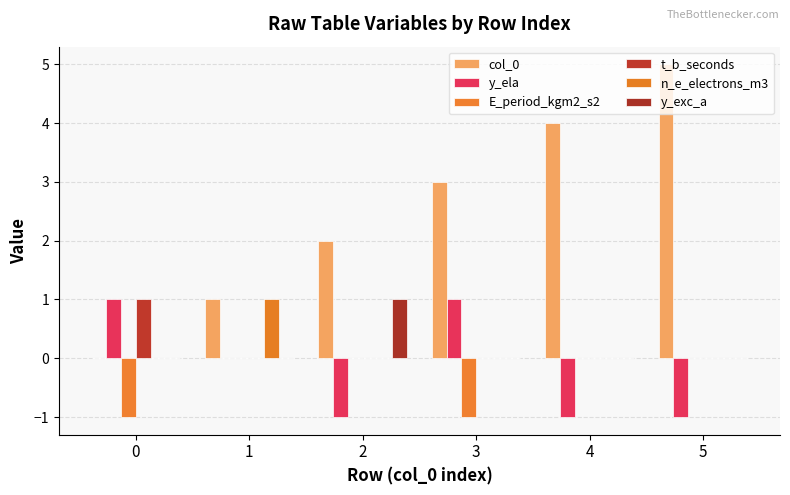

Rank the series by their maximum value, from lowest to highest.

E_period_kgm2_s2, y_ela, t_b_seconds, n_e_electrons_m3, y_exc_a, col_0